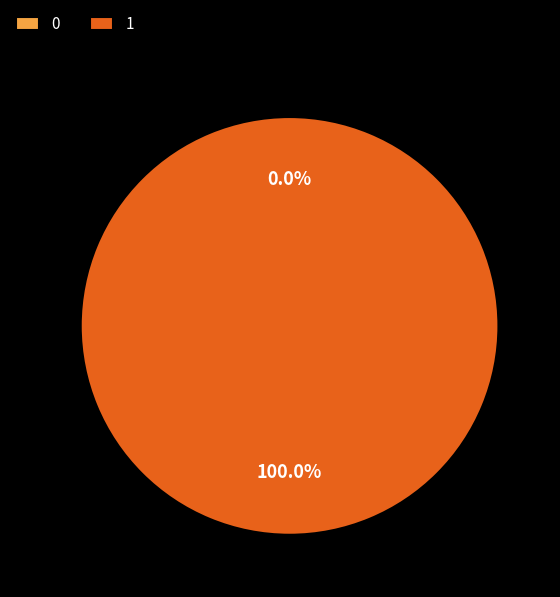

Which slice represents more than half of the pie?

1